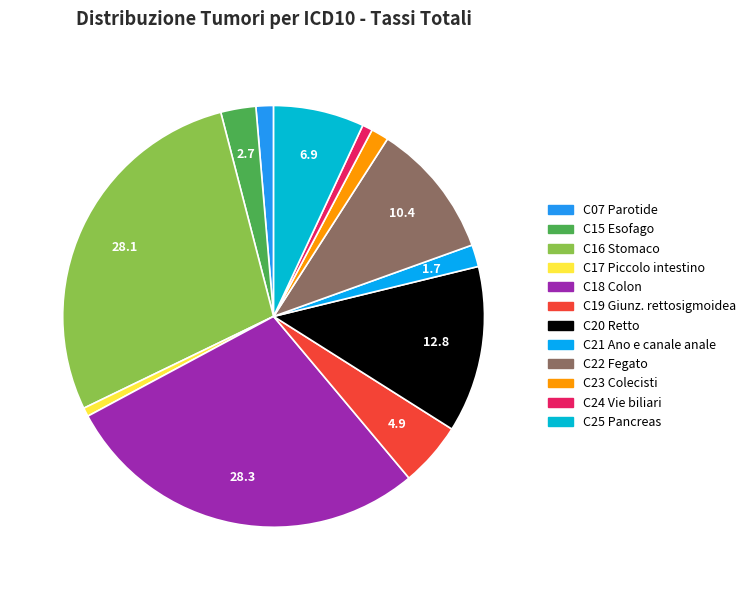

Combined, do C19 Giunz. rettosigmoidea and C25 Pancreas account for over 50%?

No